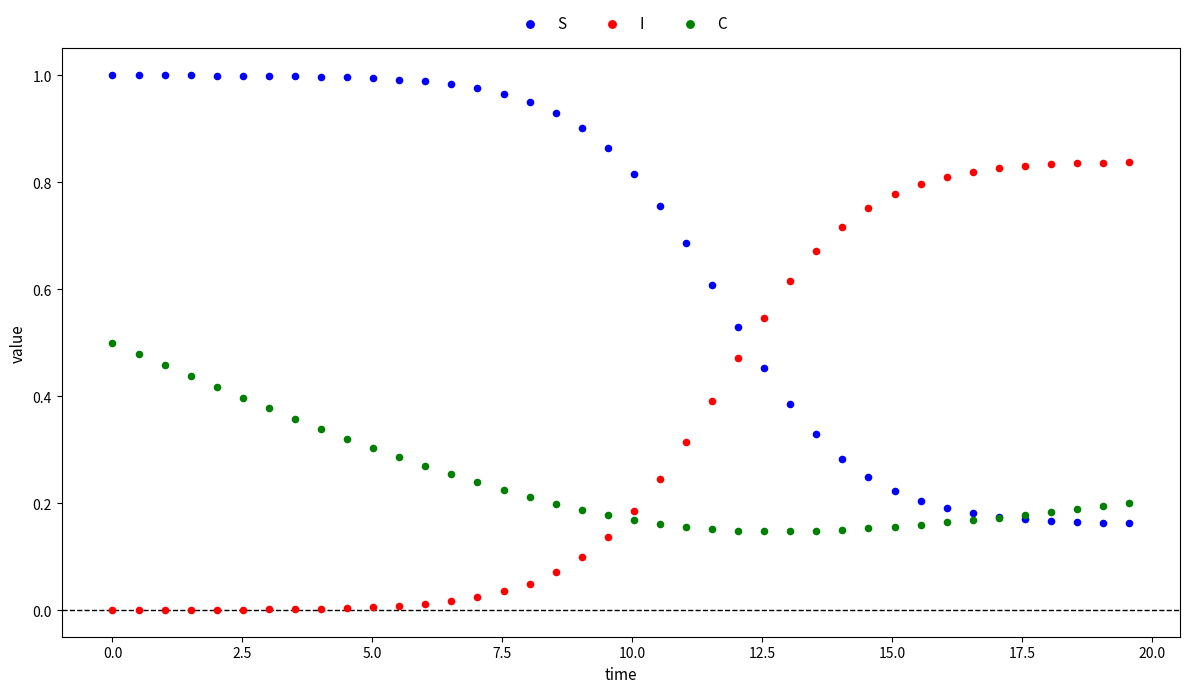

Which series reaches the maximum Y coordinate?

S